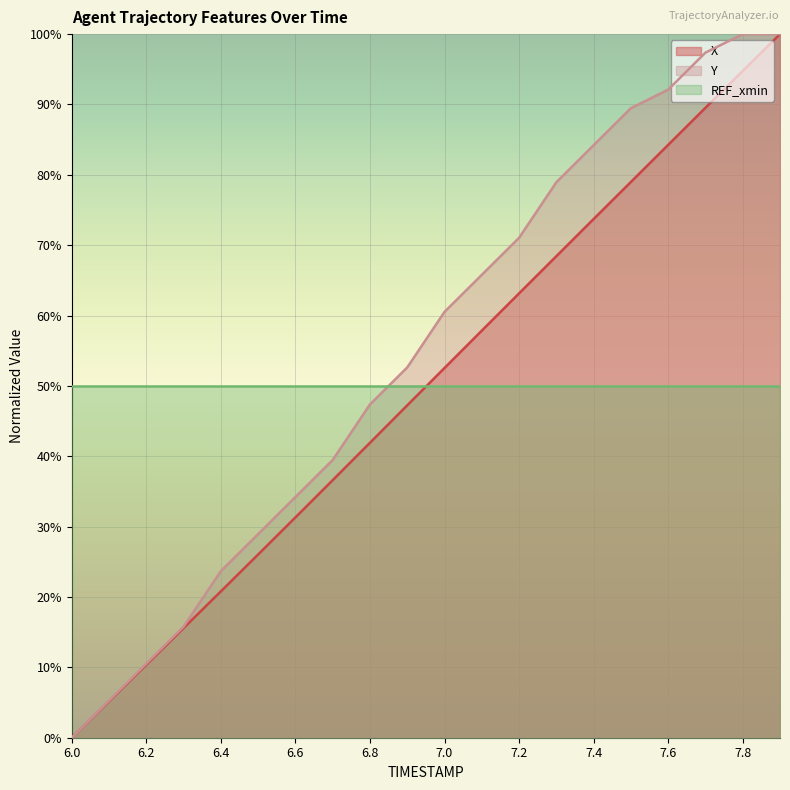

Reading left to right, what are all the values shown in this chart?

X: 6.0=0.0	6.1=5.2	6.2=10.4	6.3=15.6	6.4=20.8	6.5=26.0	6.6=31.3	6.7=36.6	6.8=41.9	6.9=47.2	7.0=52.5	7.1=57.9	7.2=63.2	7.3=68.4	7.4=73.7	7.5=79.0	7.6=84.3	7.7=89.5	7.8=94.8	7.9=100.0
Y: 6.0=0.0	6.1=5.3	6.2=10.5	6.3=15.8	6.4=23.7	6.5=28.9	6.6=34.2	6.7=39.5	6.8=47.4	6.9=52.6	7.0=60.5	7.1=65.8	7.2=71.1	7.3=78.9	7.4=84.2	7.5=89.5	7.6=92.1	7.7=97.4	7.8=100.0	7.9=100.0